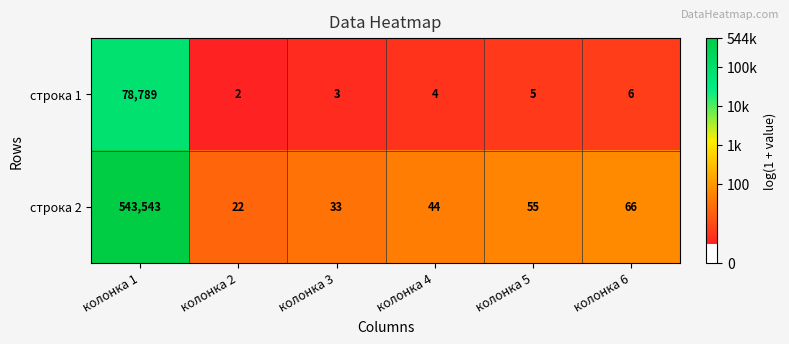

What is the total value across all series at колонка 1?

622332